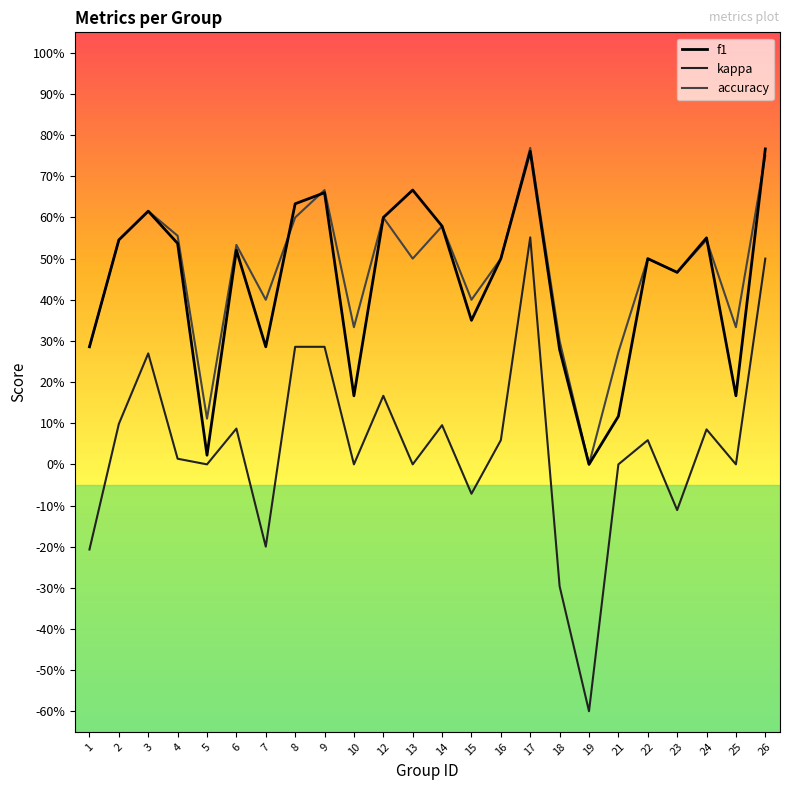

Is it true that accuracy equals 0.1 at 5?

True